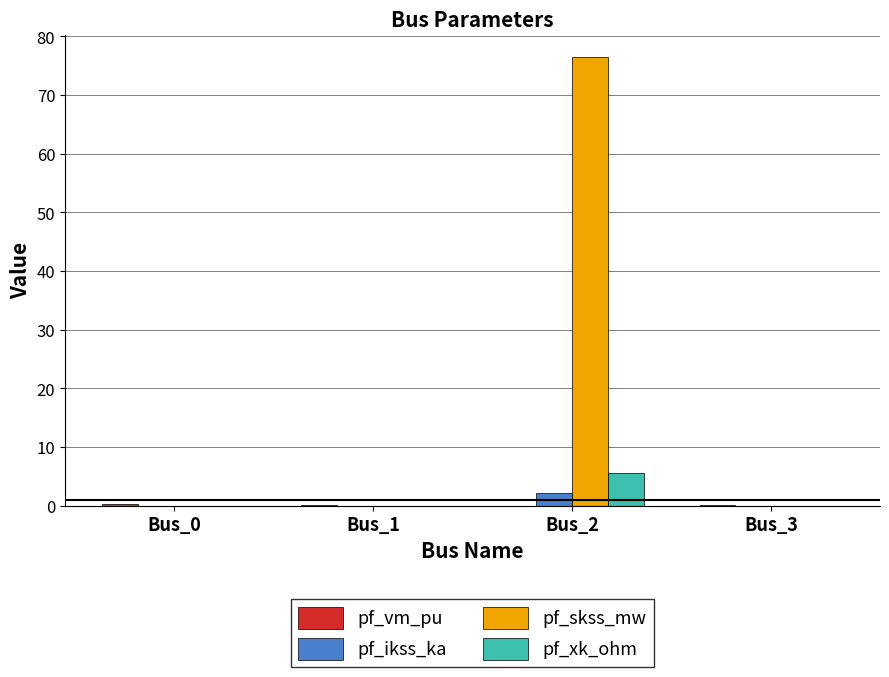

How many groups of bars are there?

4